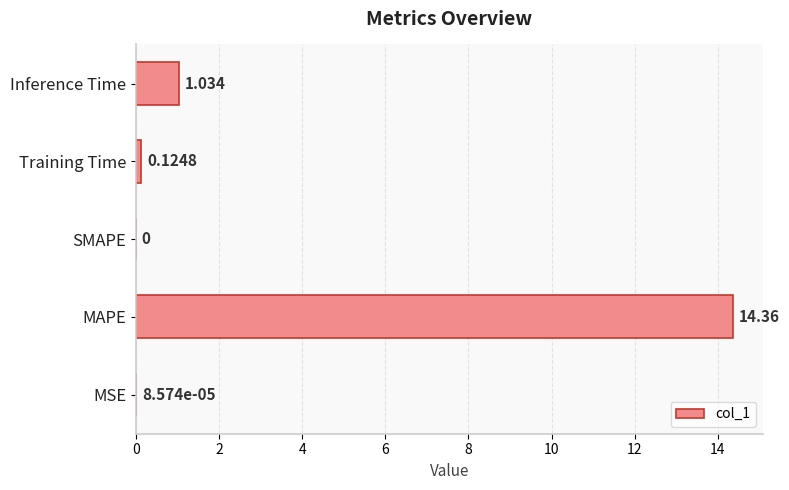

At which category does the chart reach its peak across all series?

MAPE